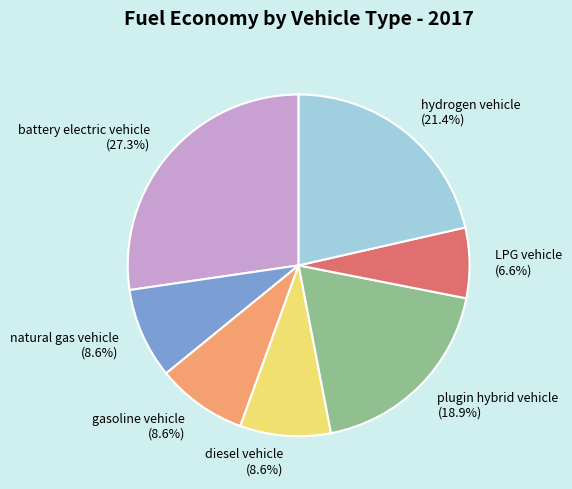

Which category has the smallest portion of the pie?

LPG vehicle